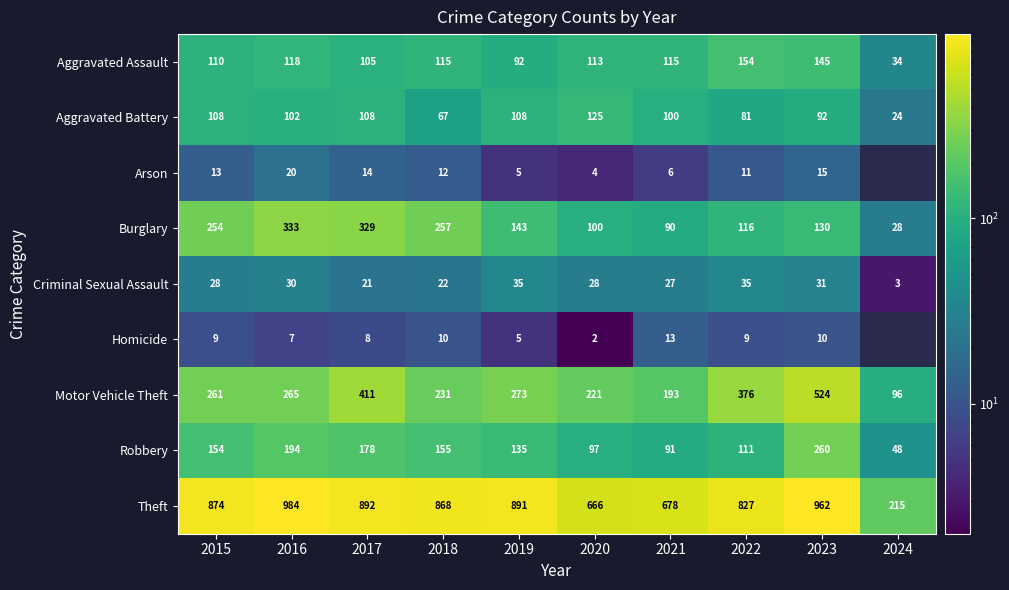

Which series changed the most between 2018 and 2021?

Theft